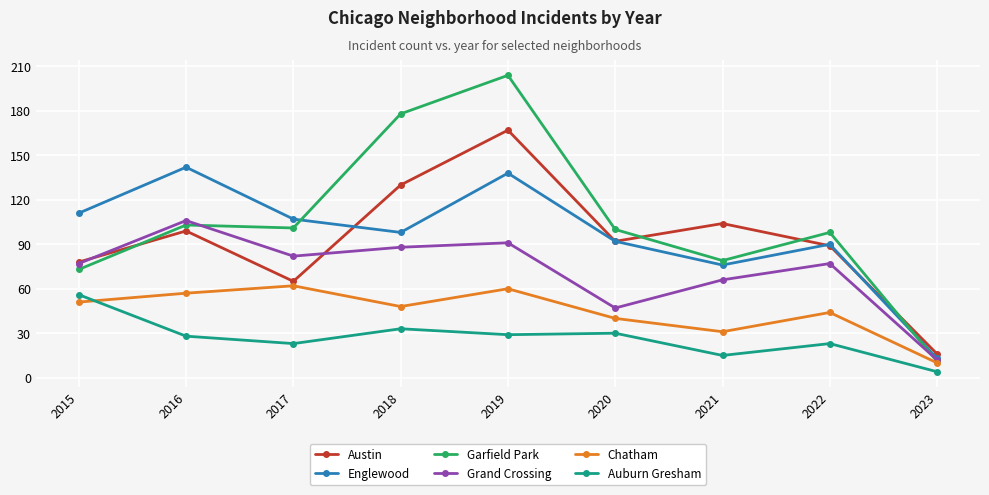

At which category does Garfield Park reach its first local peak?

2016